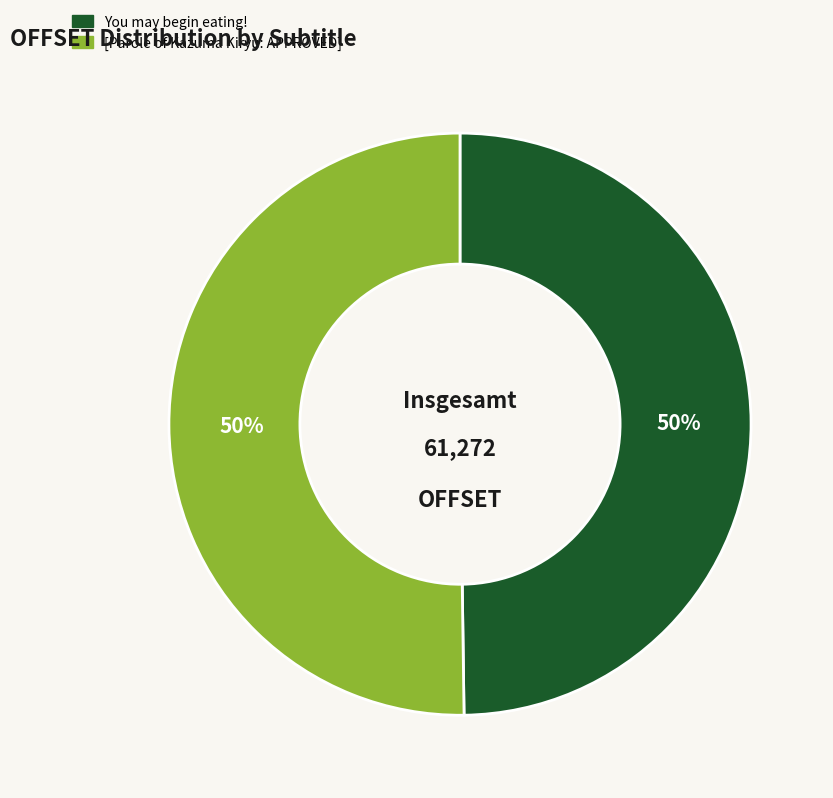

What percentage is the [Parole of Kazuma Kiryu: APPROVED] slice, to the nearest percent?

50%